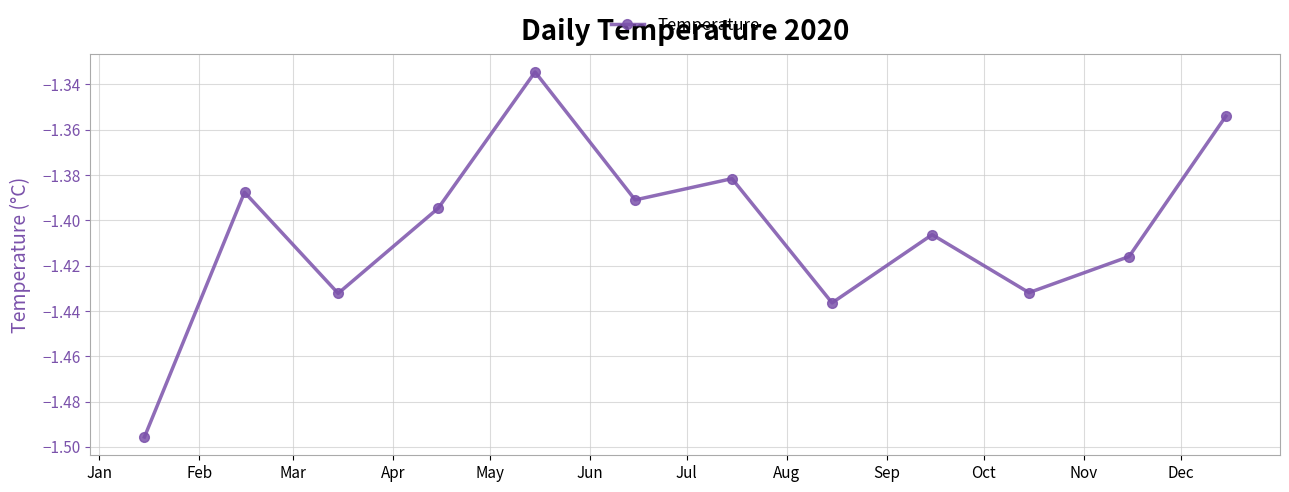

What is the sum of all values?

-16.9